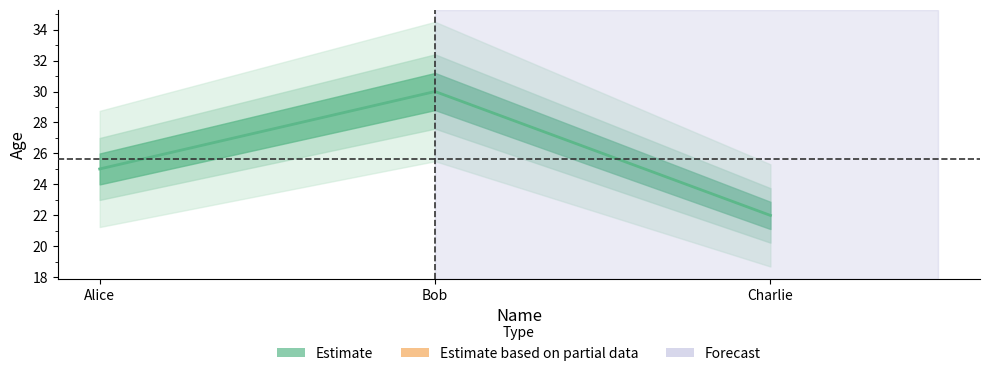

What is the difference between the maximum and minimum values?

8